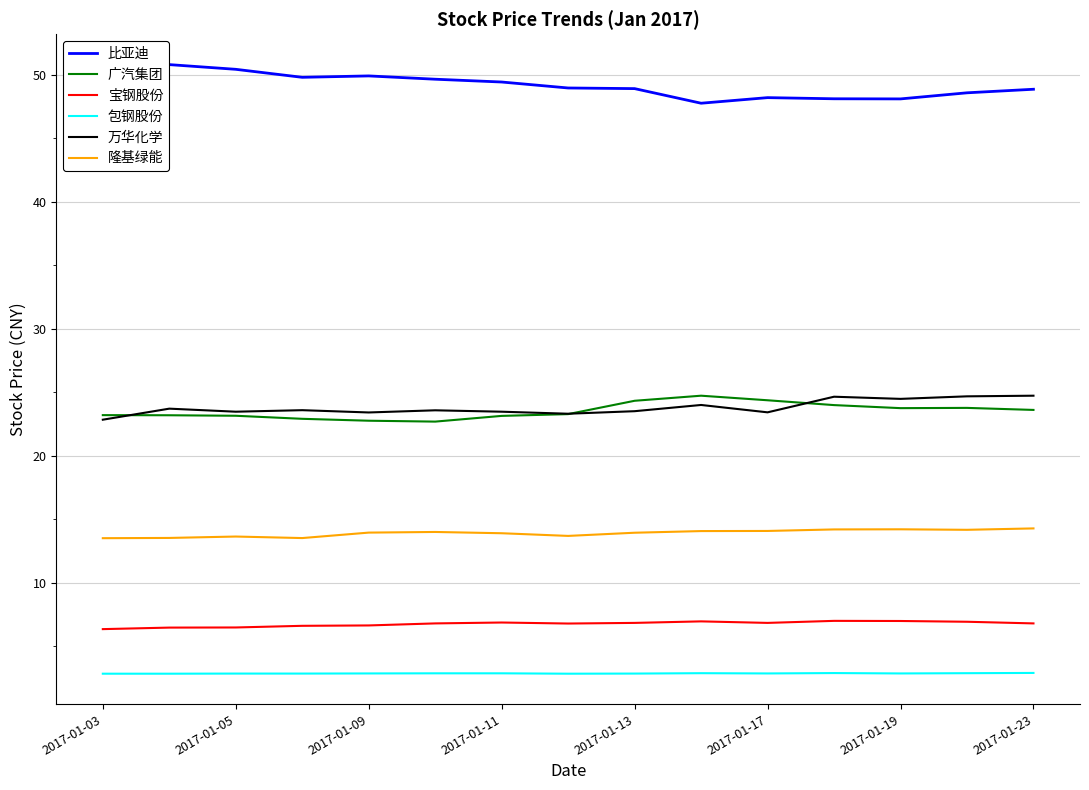

How many lines are shown in the chart?

6